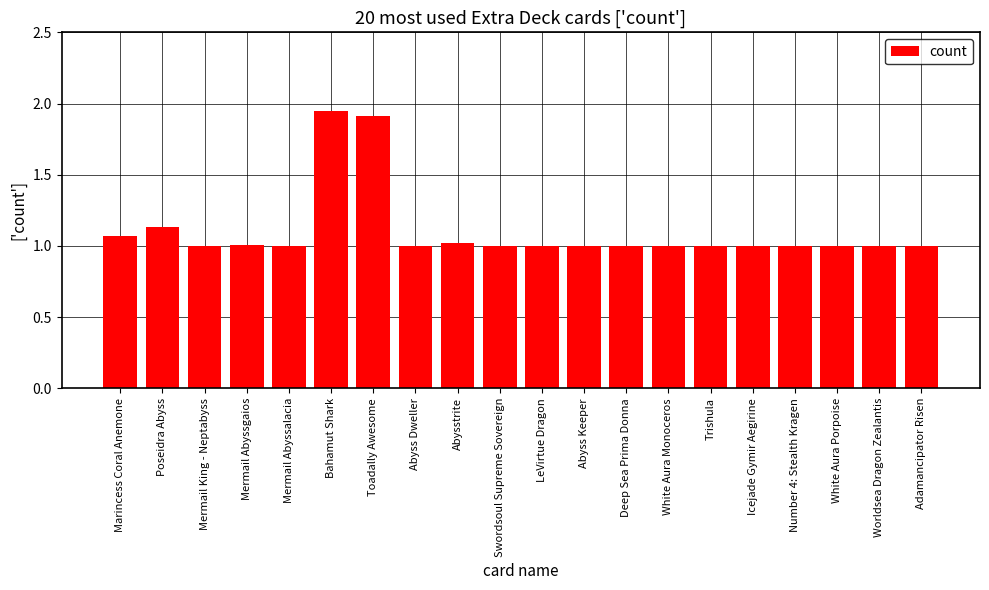

True or false: the data shows 0.6 at Number 4: Stealth Kragen.

False